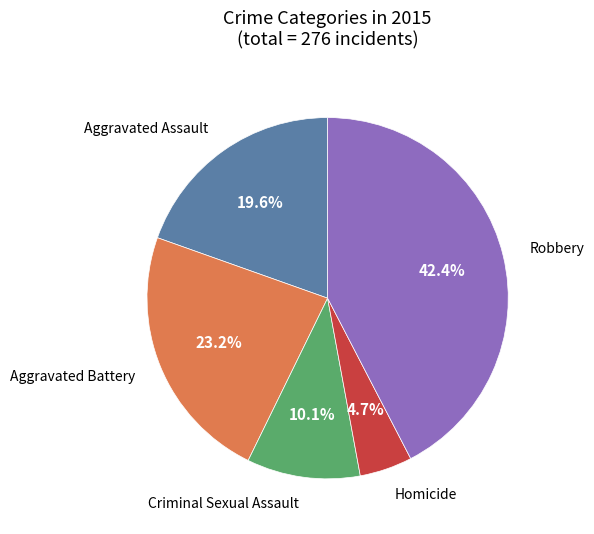

Does any single category account for the majority?

No